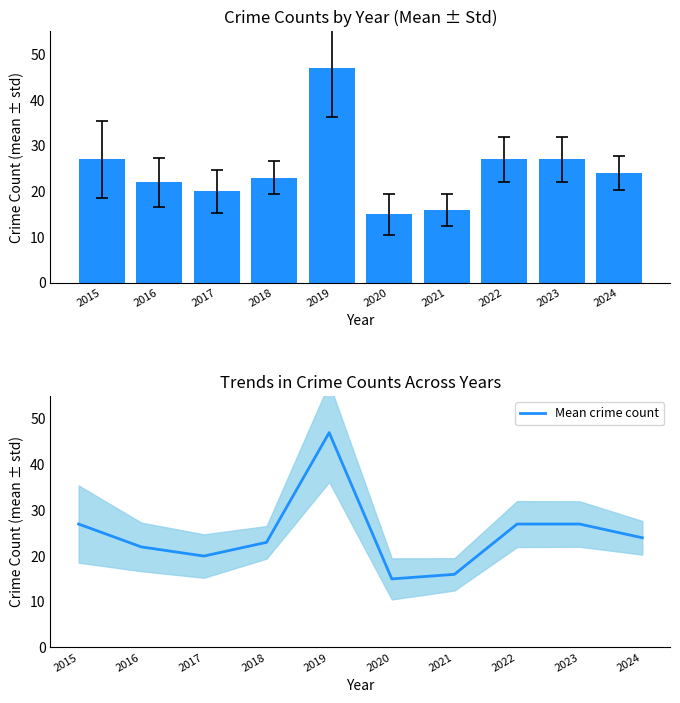

Which category has the lowest value in the Total series?

2020